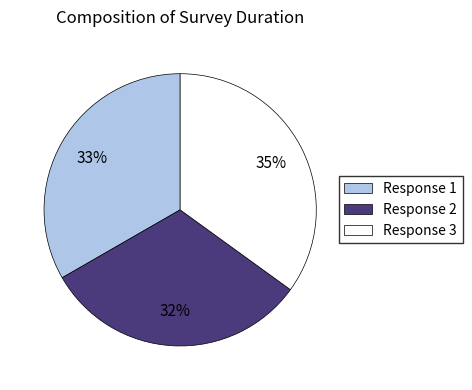

Do Response 2 and Response 1 together represent more than half of the pie?

Yes